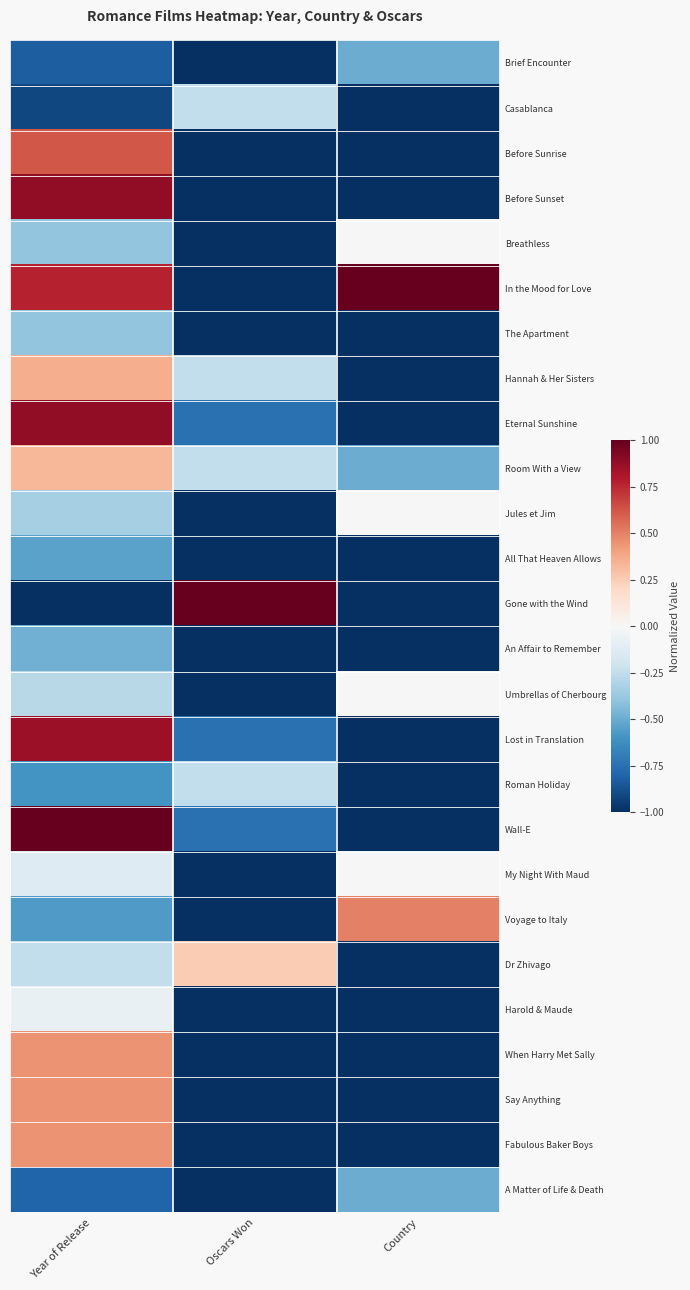

Reading left to right, extract all data points from this chart.

Brief Encounter: Year of Release=-0.8	Oscars Won=-1.0	Country=-0.5
Casablanca: Year of Release=-0.9	Oscars Won=-0.2	Country=-1.0
Before Sunrise: Year of Release=0.6	Oscars Won=-1.0	Country=-1.0
Before Sunset: Year of Release=0.9	Oscars Won=-1.0	Country=-1.0
Breathless: Year of Release=-0.4	Oscars Won=-1.0	Country=0.0
In the Mood for Love: Year of Release=0.8	Oscars Won=-1.0	Country=1.0
The Apartment: Year of Release=-0.4	Oscars Won=-1.0	Country=-1.0
Hannah & Her Sisters: Year of Release=0.4	Oscars Won=-0.2	Country=-1.0
Eternal Sunshine: Year of Release=0.9	Oscars Won=-0.8	Country=-1.0
Room With a View: Year of Release=0.3	Oscars Won=-0.2	Country=-0.5
Jules et Jim: Year of Release=-0.3	Oscars Won=-1.0	Country=0.0
All That Heaven Allows: Year of Release=-0.5	Oscars Won=-1.0	Country=-1.0
Gone with the Wind: Year of Release=-1.0	Oscars Won=1.0	Country=-1.0
An Affair to Remember: Year of Release=-0.5	Oscars Won=-1.0	Country=-1.0
Umbrellas of Cherbourg: Year of Release=-0.3	Oscars Won=-1.0	Country=0.0
Lost in Translation: Year of Release=0.9	Oscars Won=-0.8	Country=-1.0
Roman Holiday: Year of Release=-0.6	Oscars Won=-0.2	Country=-1.0
Wall-E: Year of Release=1.0	Oscars Won=-0.8	Country=-1.0
My Night With Maud: Year of Release=-0.1	Oscars Won=-1.0	Country=0.0
Voyage to Italy: Year of Release=-0.6	Oscars Won=-1.0	Country=0.5
Dr Zhivago: Year of Release=-0.2	Oscars Won=0.2	Country=-1.0
Harold & Maude: Year of Release=-0.1	Oscars Won=-1.0	Country=-1.0
When Harry Met Sally: Year of Release=0.4	Oscars Won=-1.0	Country=-1.0
Say Anything: Year of Release=0.4	Oscars Won=-1.0	Country=-1.0
Fabulous Baker Boys: Year of Release=0.4	Oscars Won=-1.0	Country=-1.0
A Matter of Life & Death: Year of Release=-0.8	Oscars Won=-1.0	Country=-0.5